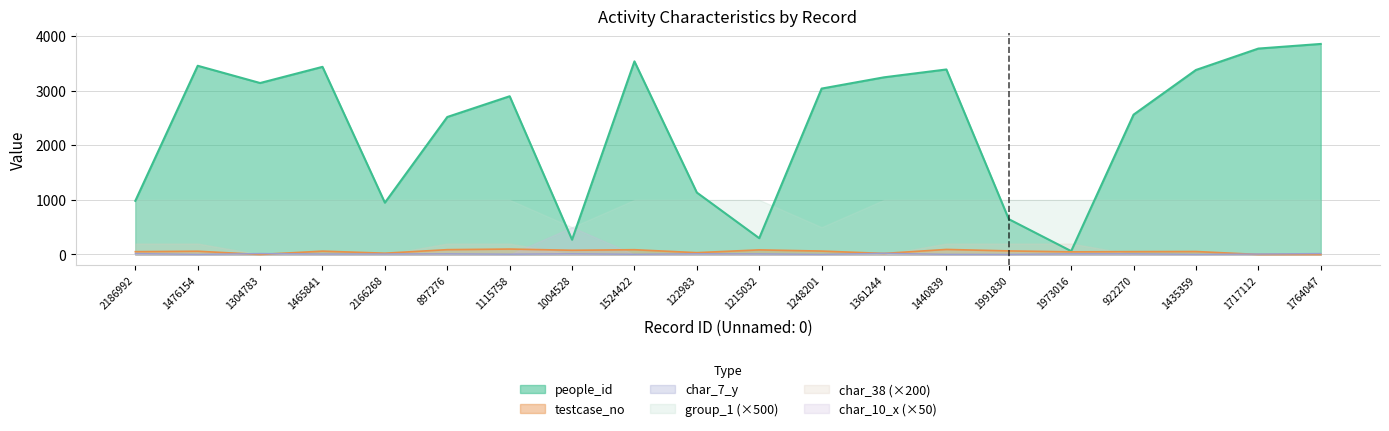

Which has a higher value, 1524422 or 1004528?

1524422